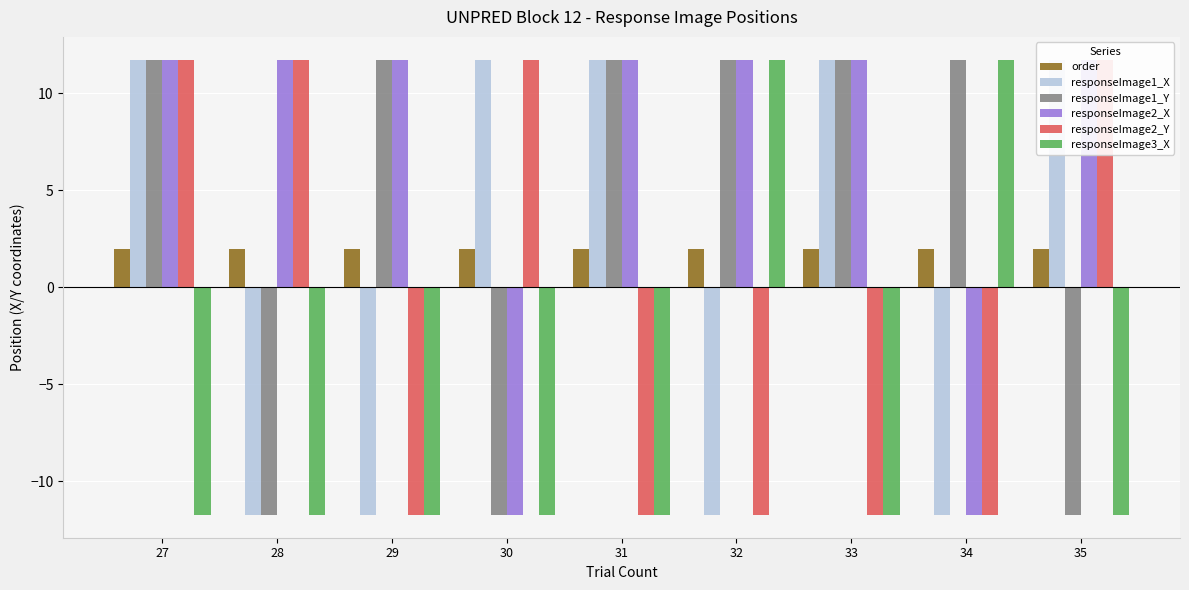

Which series changed the most between 30 and 32?

responseImage1_X